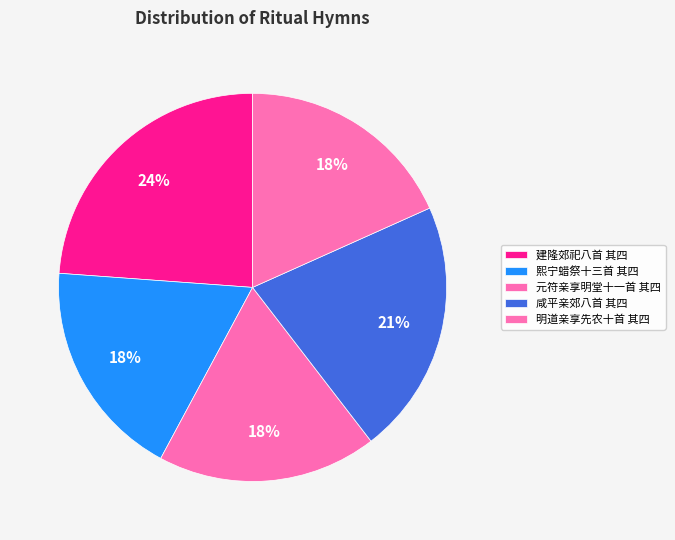

What is the total percentage of 熙宁蜡祭十三首 其四 and 建隆郊祀八首 其四?

42.2%